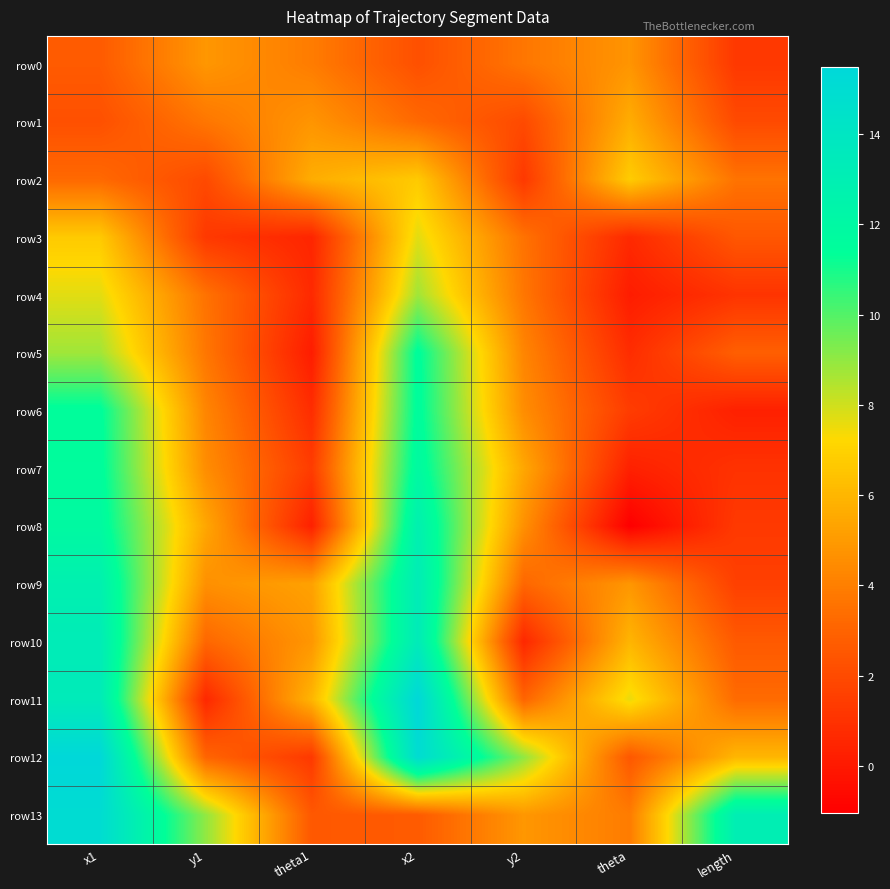

At theta, list the series in order from largest to smallest.

row11, row2, row10, row1, row9, row0, row13, row12, row6, row5, row3, row7, row4, row8